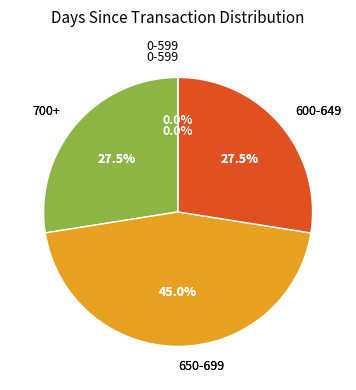

Do 2 and 4 together represent more than half of the pie?

No